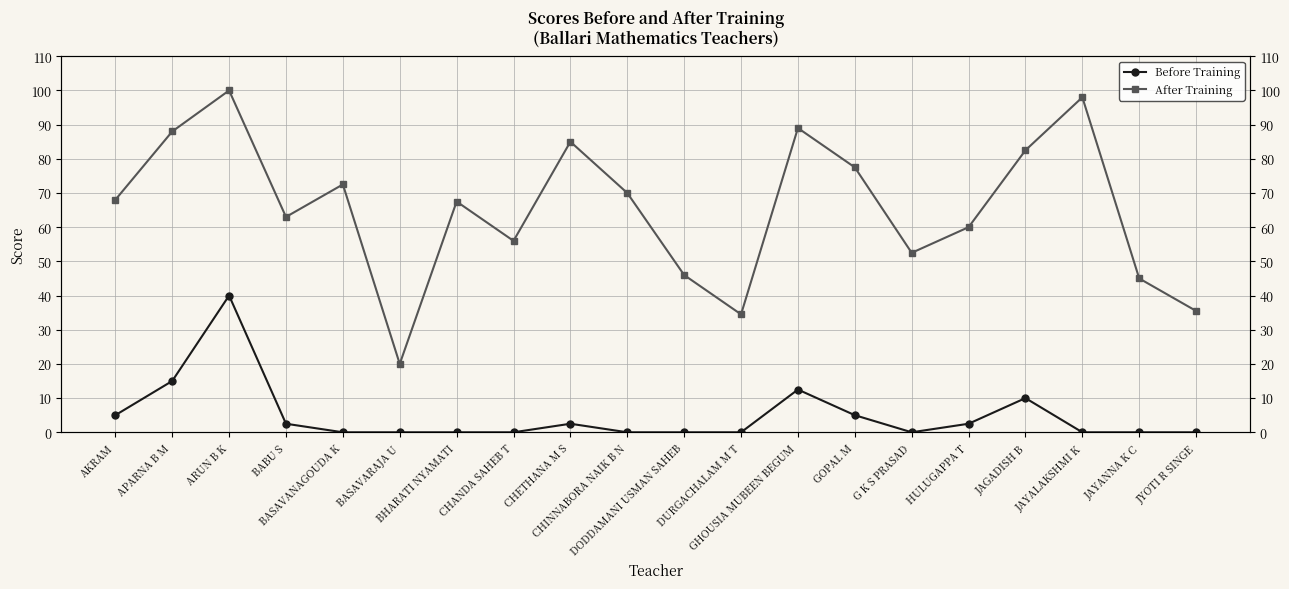

Reading left to right, what are all the values shown in this chart?

Before Training: AKRAM=5.0	APARNA B M=15.0	ARUN B K=40.0	BABU S=2.5	BASAVANAGOUDA K=0.0	BASAVARAJA U=0.0	BHARATI NYAMATI=0.0	CHANDA SAHEB T=0.0	CHETHANA M S=2.5	CHINNABORA NAIK B N=0.0	DODDAMANI USMAN SAHEB=0.0	DURGACHALAM M T=0.0	GHOUSIA MUBEEN BEGUM=12.5	GOPAL M=5.0	G K S PRASAD=0.0	HULUGAPPA T=2.5	JAGADISH B=10.0	JAYALAKSHMI K=0.0	JAYANNA K C=0.0	JYOTI R SINGE=0.0
After Training: AKRAM=68.0	APARNA B M=88.0	ARUN B K=100.0	BABU S=63.0	BASAVANAGOUDA K=72.5	BASAVARAJA U=20.0	BHARATI NYAMATI=67.5	CHANDA SAHEB T=56.0	CHETHANA M S=85.0	CHINNABORA NAIK B N=70.0	DODDAMANI USMAN SAHEB=46.0	DURGACHALAM M T=34.5	GHOUSIA MUBEEN BEGUM=89.0	GOPAL M=77.5	G K S PRASAD=52.5	HULUGAPPA T=60.0	JAGADISH B=82.5	JAYALAKSHMI K=98.0	JAYANNA K C=45.0	JYOTI R SINGE=35.5